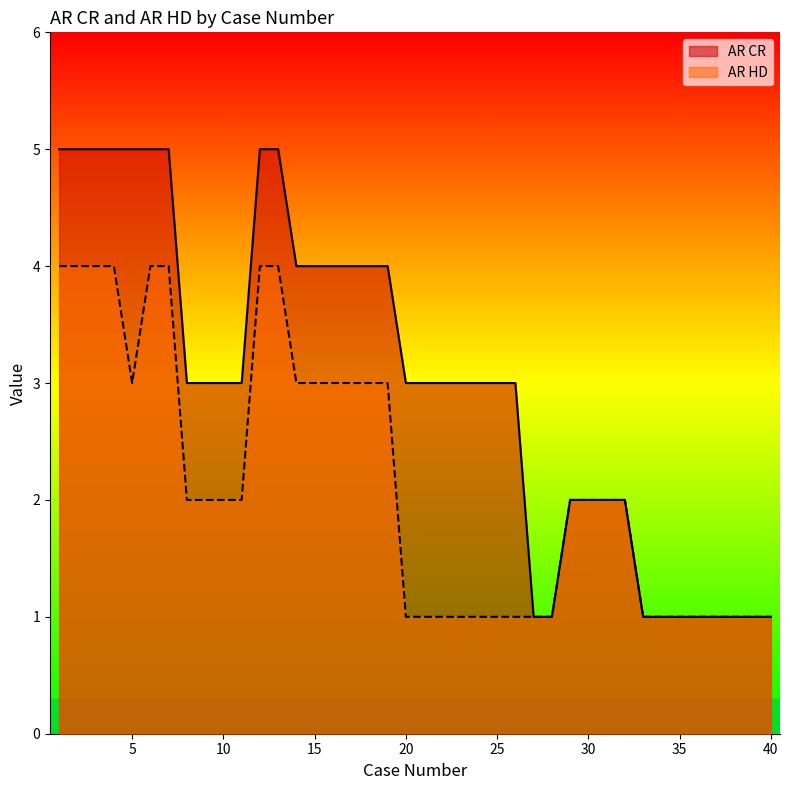

What is the sum of the AR HD values at 24 and 18?

4